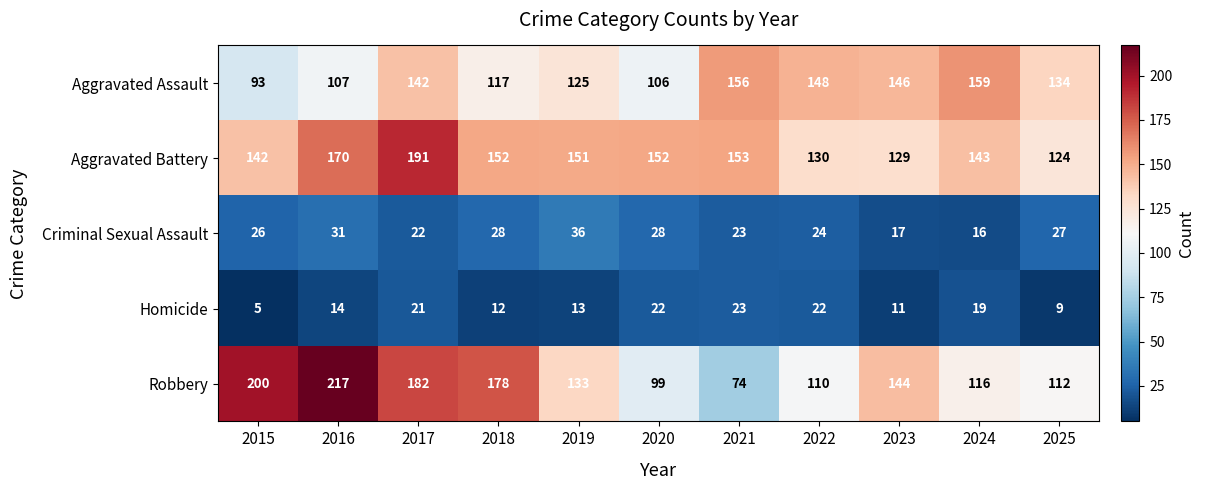

How many distinct data groups are displayed?

5